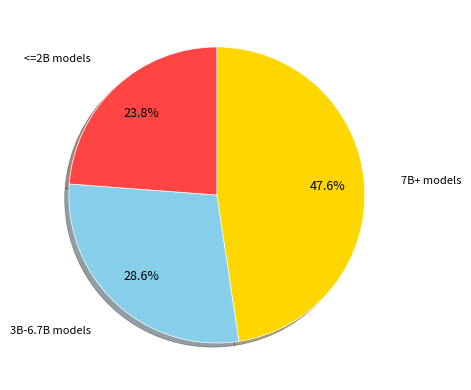

Is there a majority slice in this chart?

No